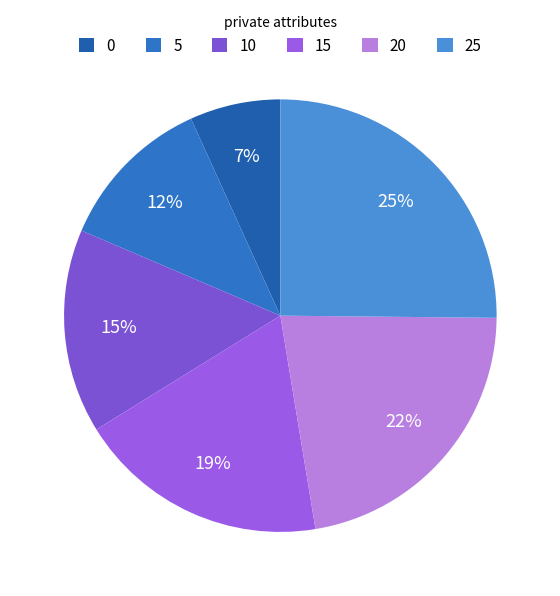

To the nearest percent, what is the average slice percentage?

17%